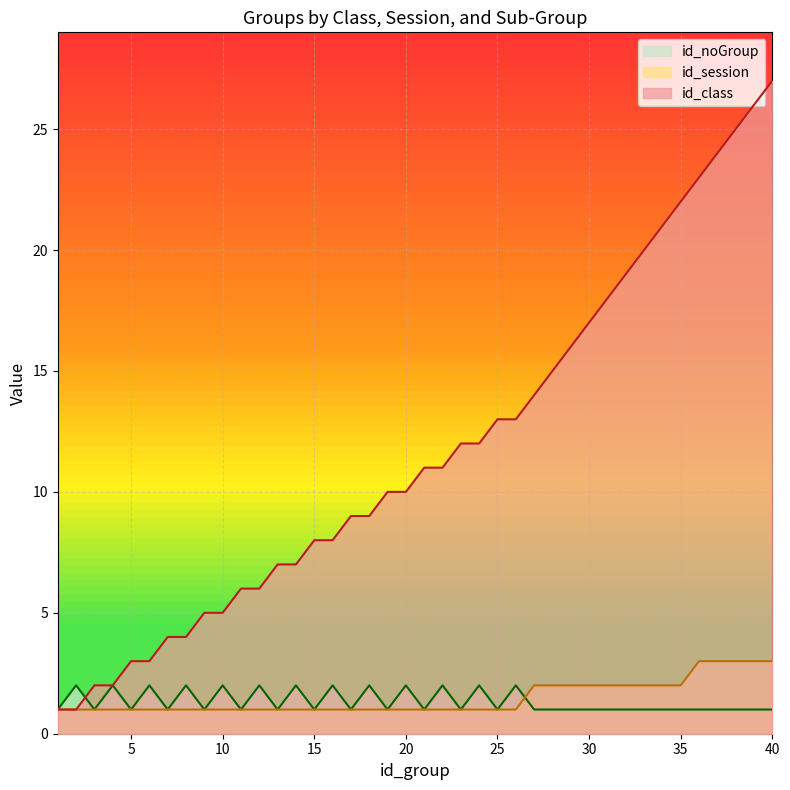

Reading left to right, extract all data points from this chart.

id_class: 1=1	2=1	3=2	4=2	5=3	6=3	7=4	8=4	9=5	10=5	11=6	12=6	13=7	14=7	15=8	16=8	17=9	18=9	19=10	20=10	21=11	22=11	23=12	24=12	25=13	26=13	27=14	28=15	29=16	30=17	31=18	32=19	33=20	34=21	35=22	36=23	37=24	38=25	39=26	40=27
id_session: 1=1	2=1	3=1	4=1	5=1	6=1	7=1	8=1	9=1	10=1	11=1	12=1	13=1	14=1	15=1	16=1	17=1	18=1	19=1	20=1	21=1	22=1	23=1	24=1	25=1	26=1	27=2	28=2	29=2	30=2	31=2	32=2	33=2	34=2	35=2	36=3	37=3	38=3	39=3	40=3
id_noGroup: 1=1	2=2	3=1	4=2	5=1	6=2	7=1	8=2	9=1	10=2	11=1	12=2	13=1	14=2	15=1	16=2	17=1	18=2	19=1	20=2	21=1	22=2	23=1	24=2	25=1	26=2	27=1	28=1	29=1	30=1	31=1	32=1	33=1	34=1	35=1	36=1	37=1	38=1	39=1	40=1